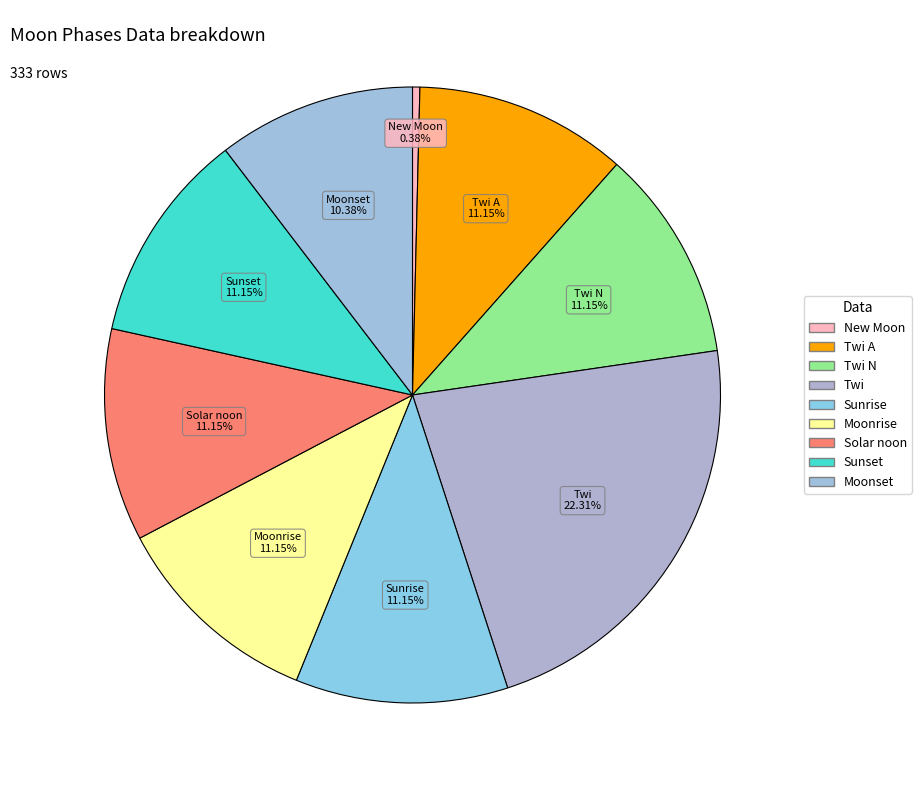

How many segments does this pie chart have?

9